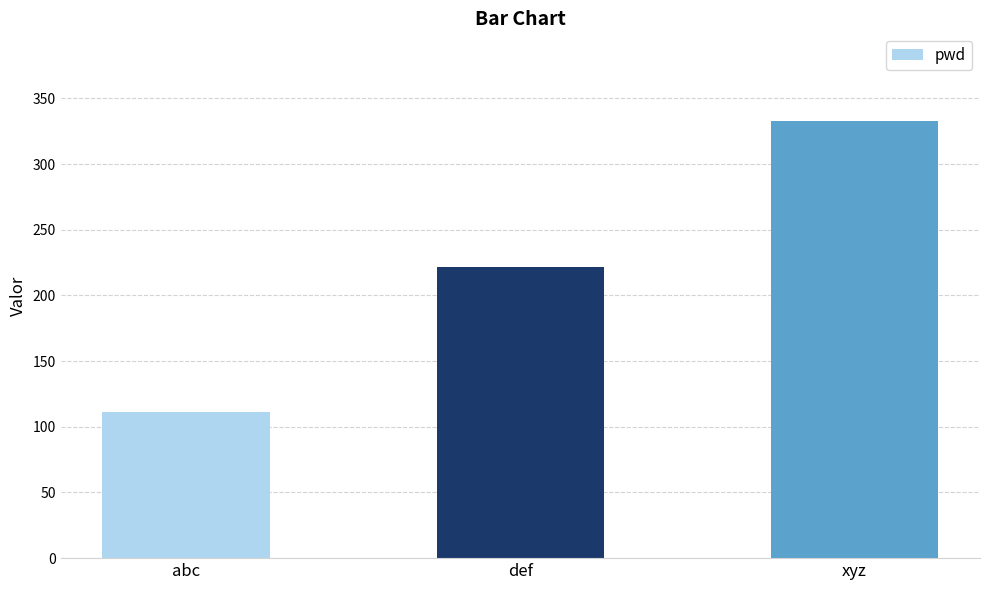

Rank the categories by value from lowest to highest.

abc, def, xyz